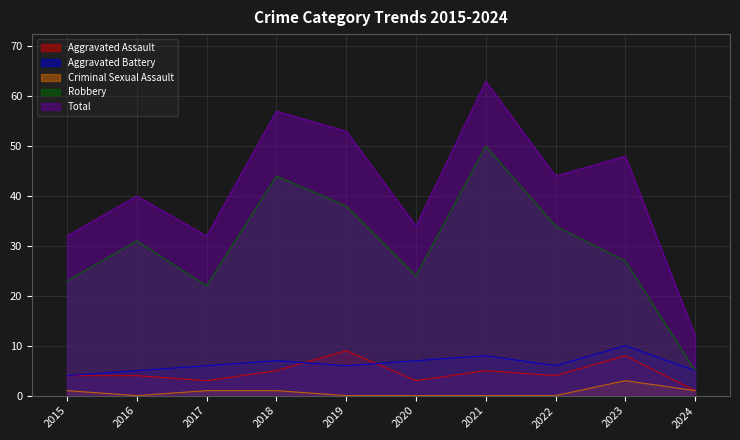

Where does the Total series first go above 44?

2018